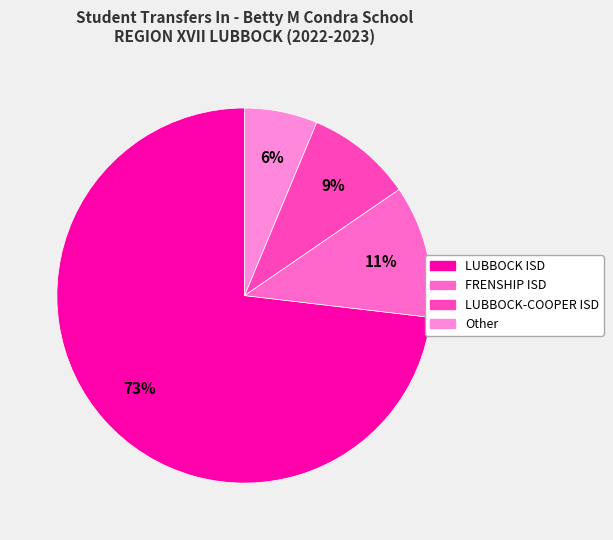

Does LUBBOCK ISD represent more than half of the total?

Yes